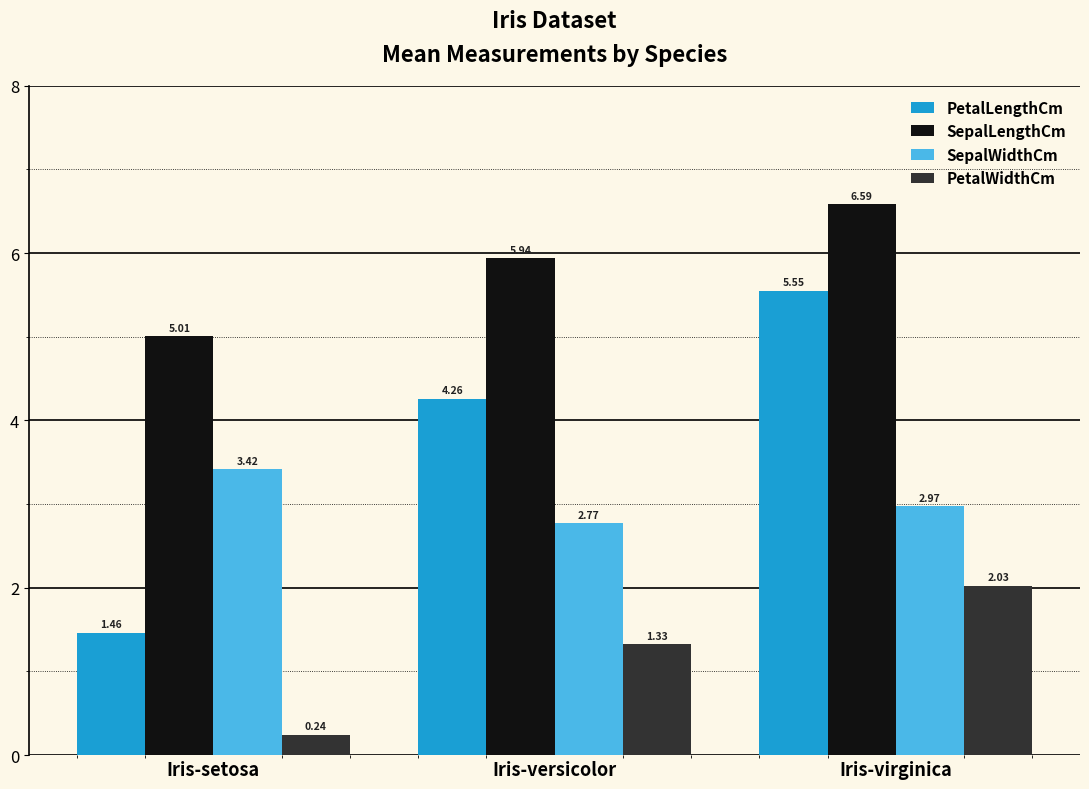

At which category is the sum across all series the highest?

Iris-virginica